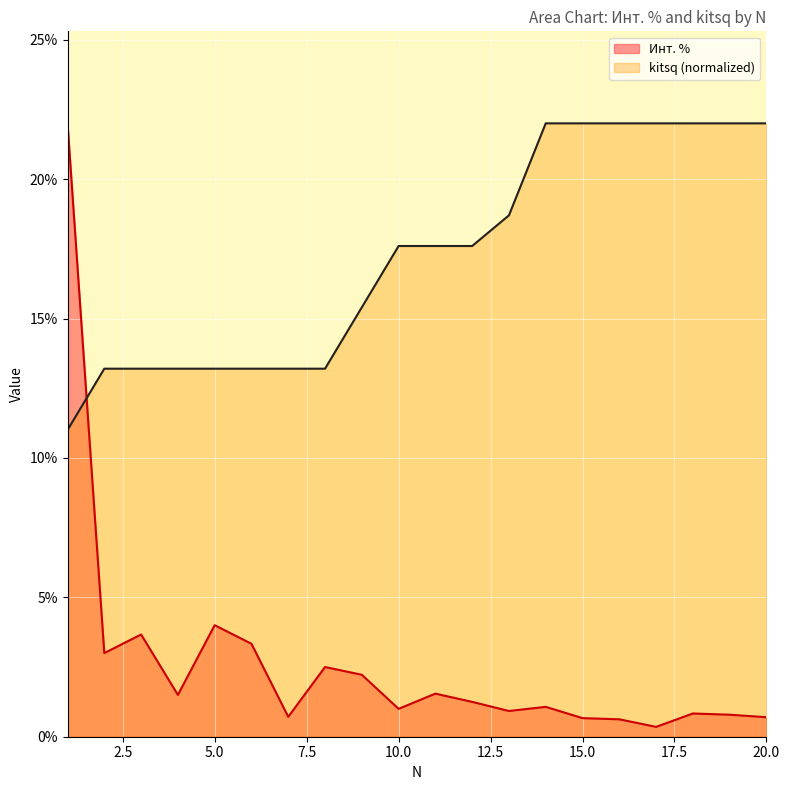

The Инт. % series shows 0.0 at 12. True or false?

False